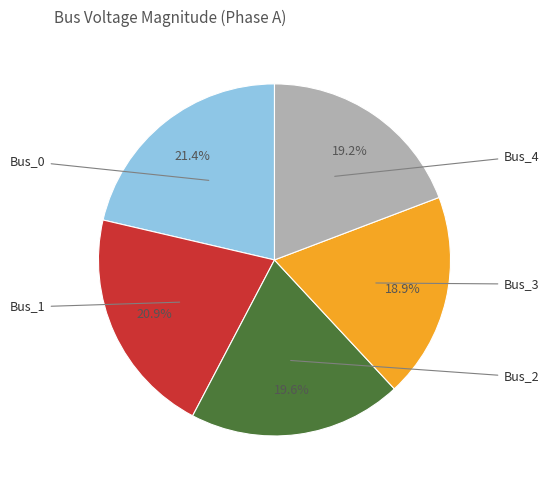

Is there a majority slice in this chart?

No